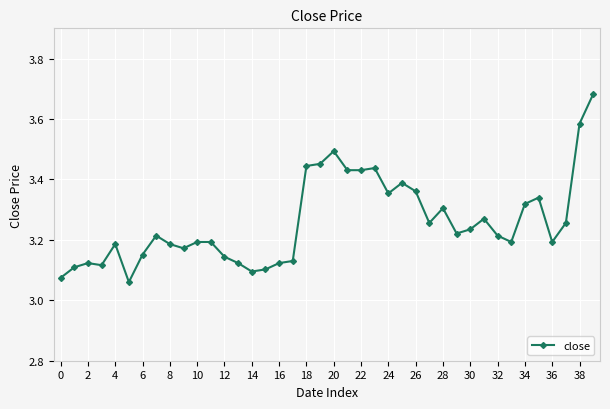

True or false: there are more than 2 points higher than both neighbors.

True